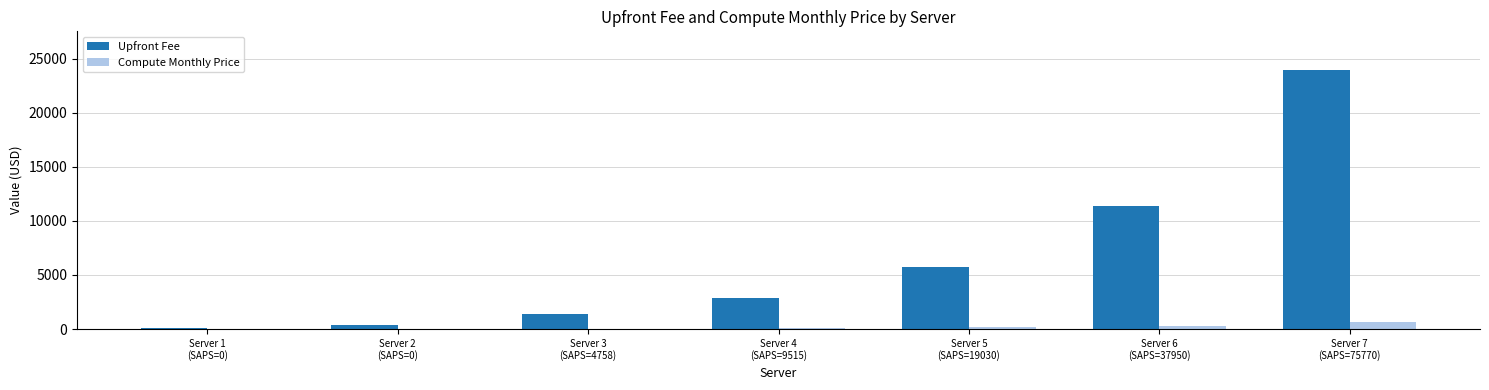

The value of Upfront Fee at Server 6
(SAPS=37950) is 17876.1. True or false?

False